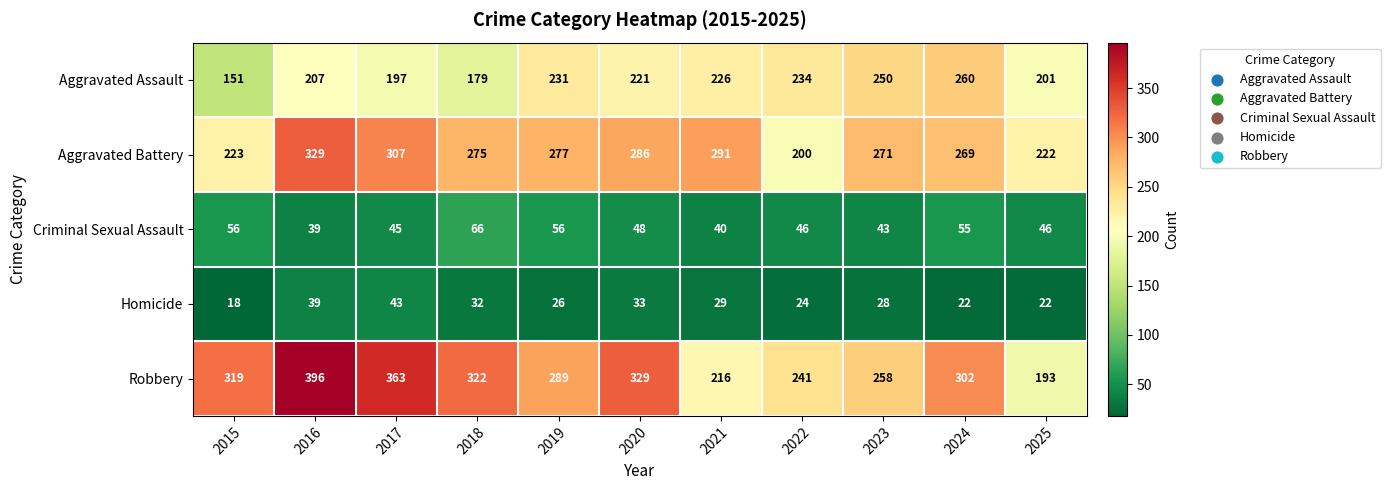

Rank the series by their maximum value, from highest to lowest.

Robbery, Aggravated Battery, Aggravated Assault, Criminal Sexual Assault, Homicide